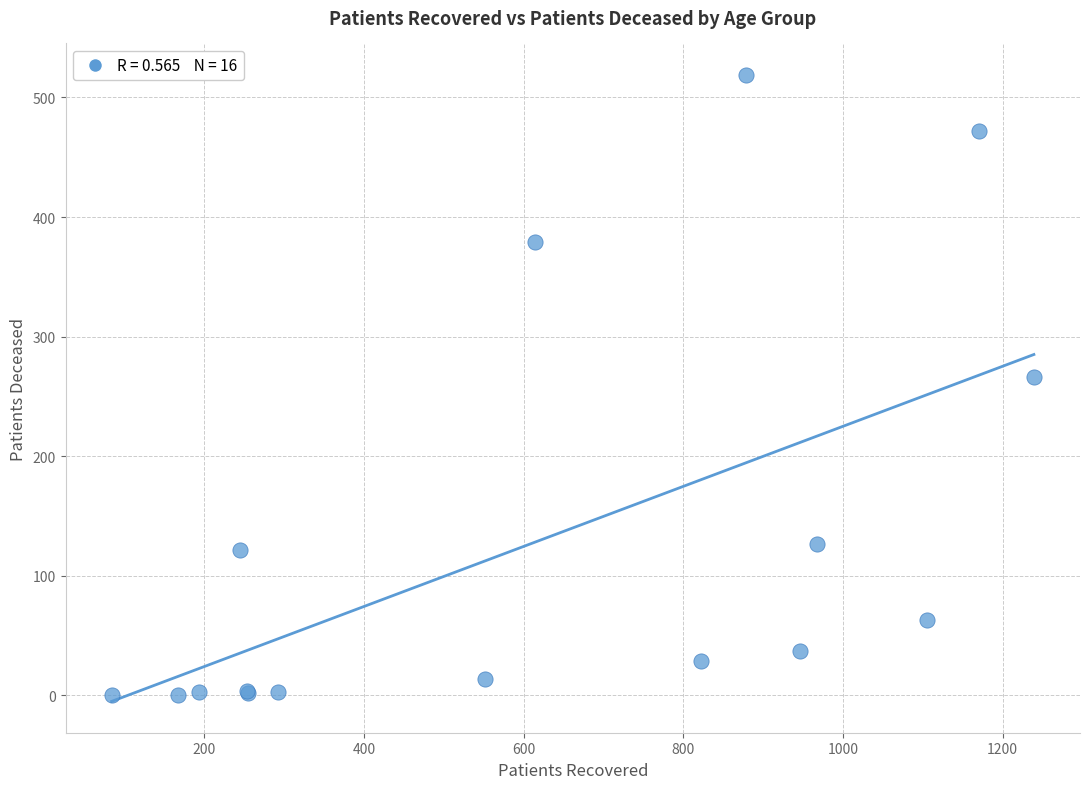

What Y value in the scatter plot is closest to 259?

266